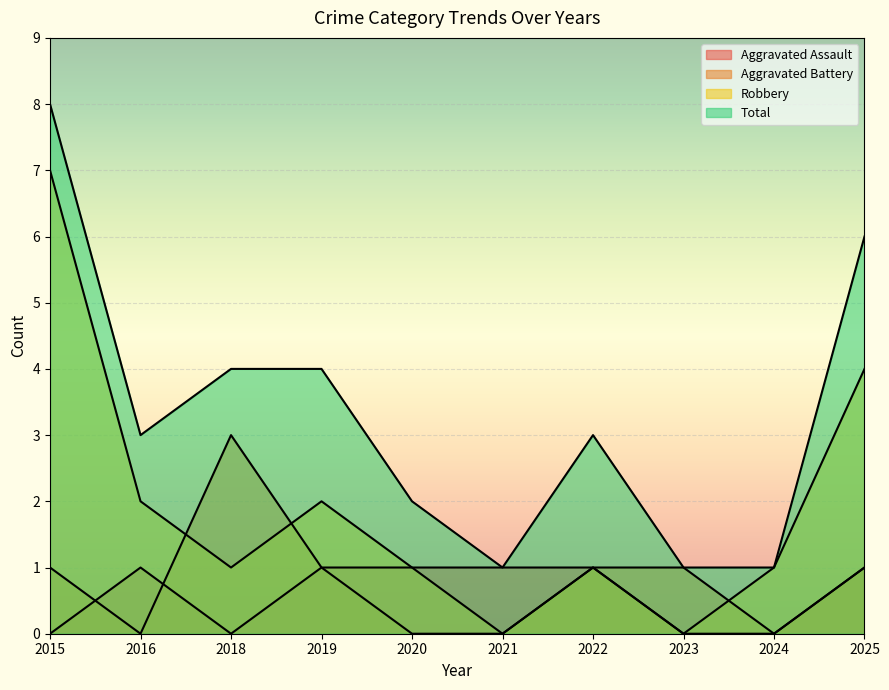

How many Aggravated Battery values are between 0 and 1?

9